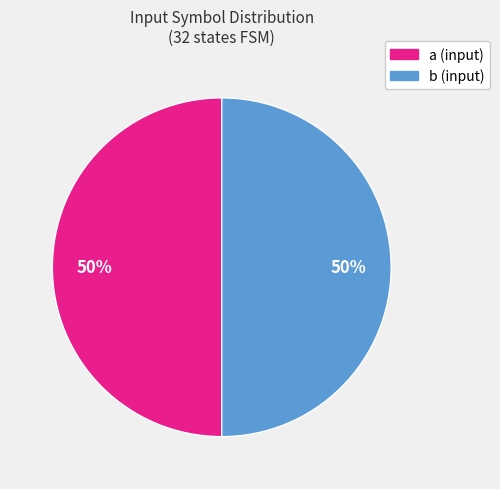

Approximately how many times larger is the value at a compared to b?

1.0